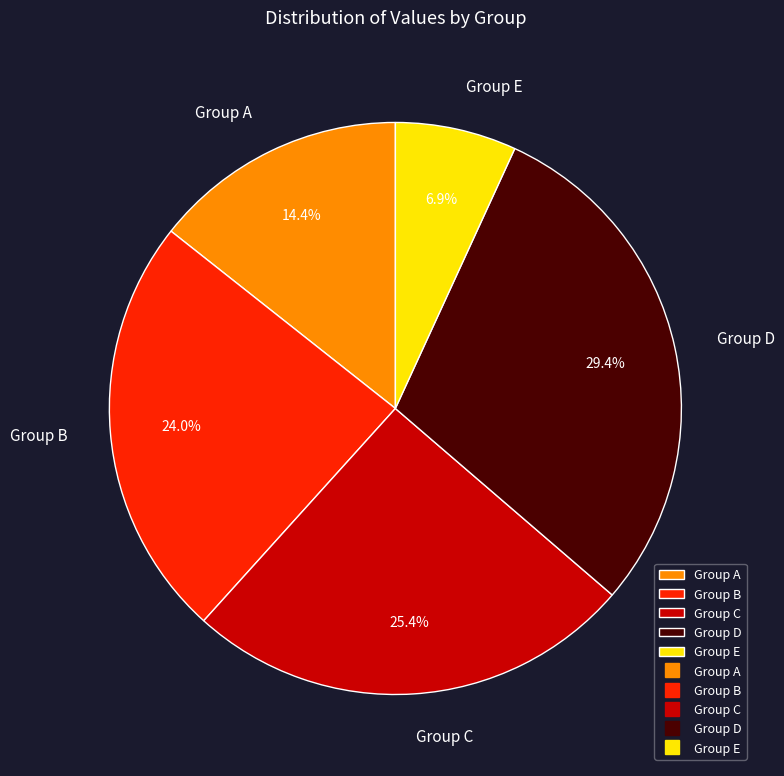

Which slice is the largest?

Group D